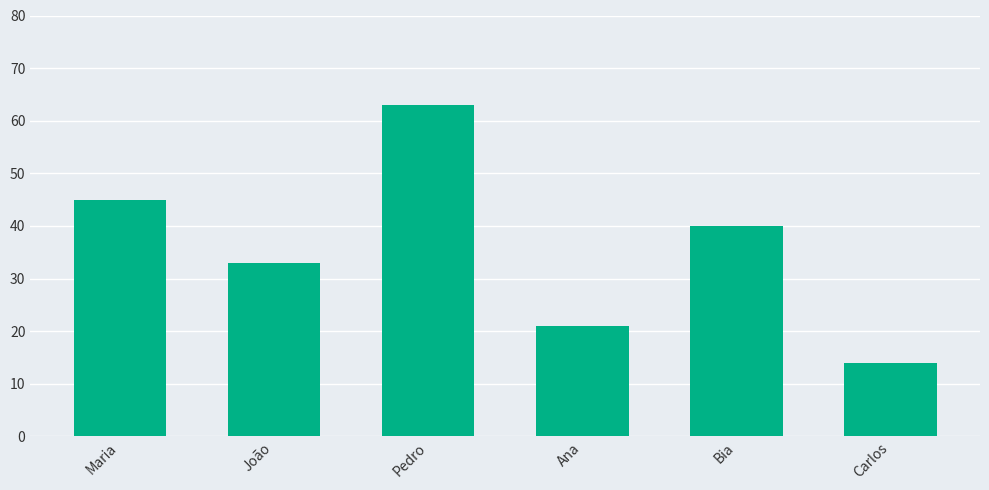

What is the change in value from João to Ana?

-12